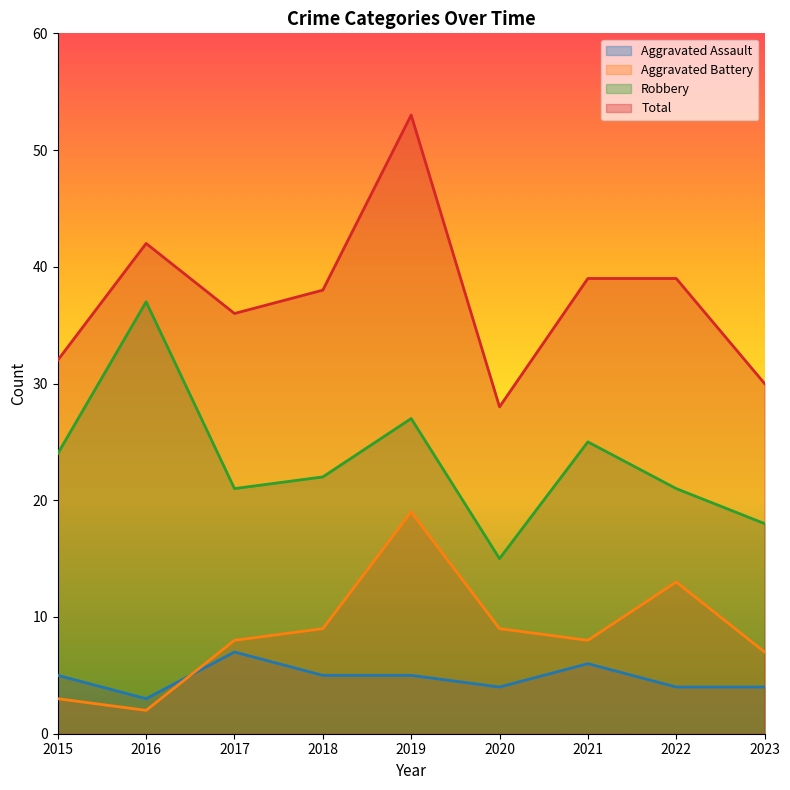

The value of Aggravated Assault at 2023 is 7. True or false?

False